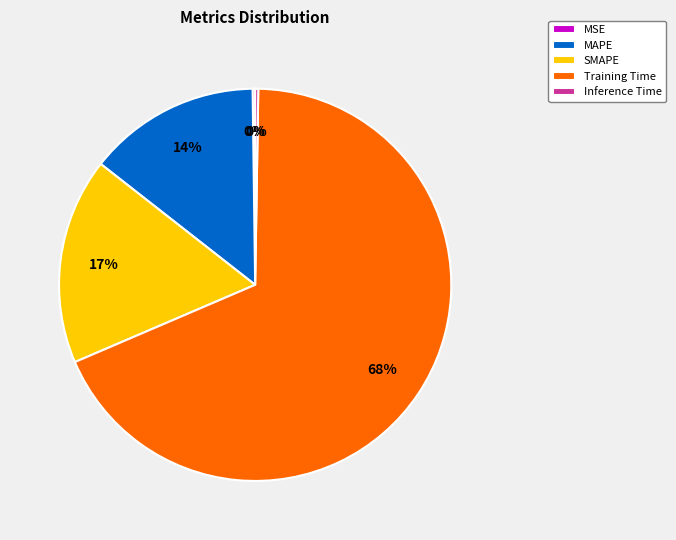

Which slice is the largest?

Training Time